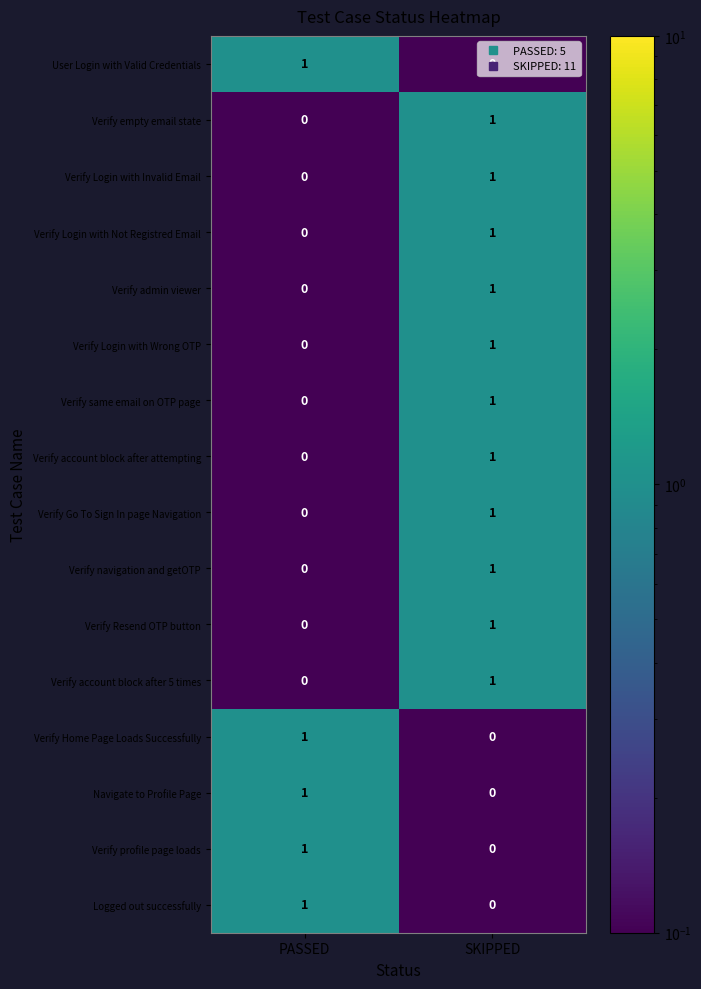

At which category is the sum across all series the highest?

SKIPPED